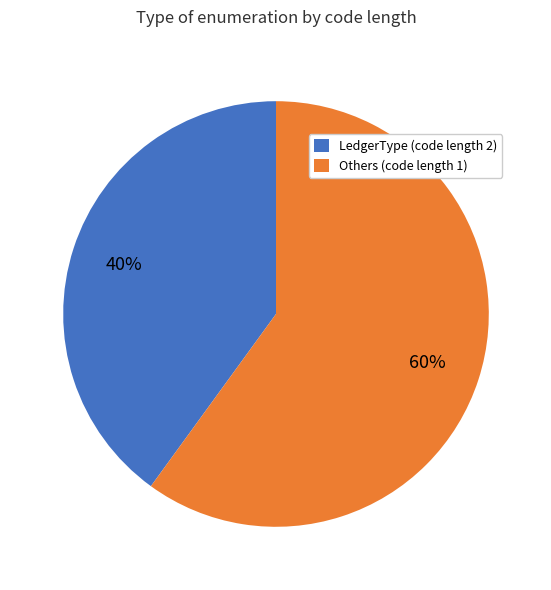

To the nearest percent, what is the difference between the largest and smallest slice percentages?

20%